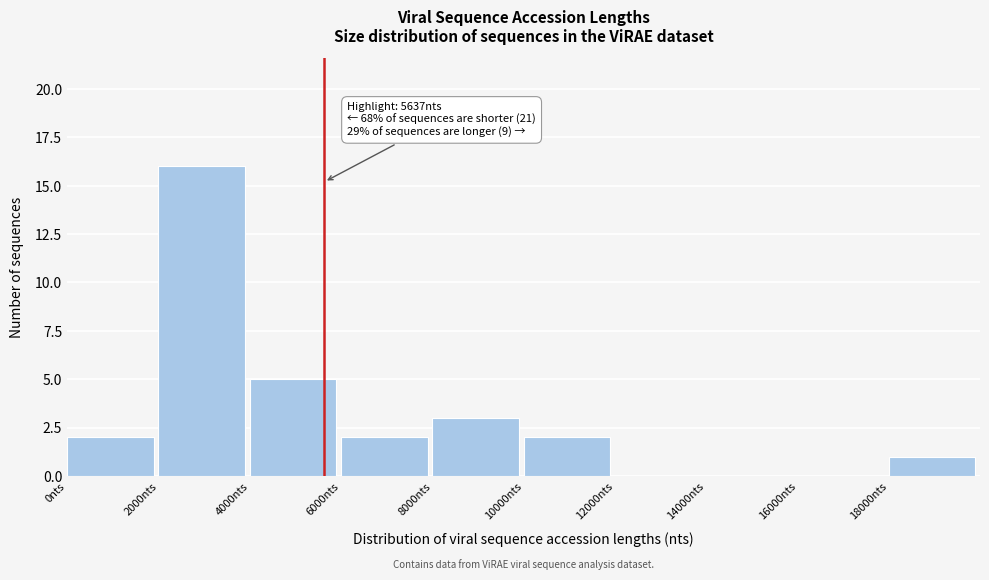

Over which range of the x-axis is the bar tallest?

2000 to 4000